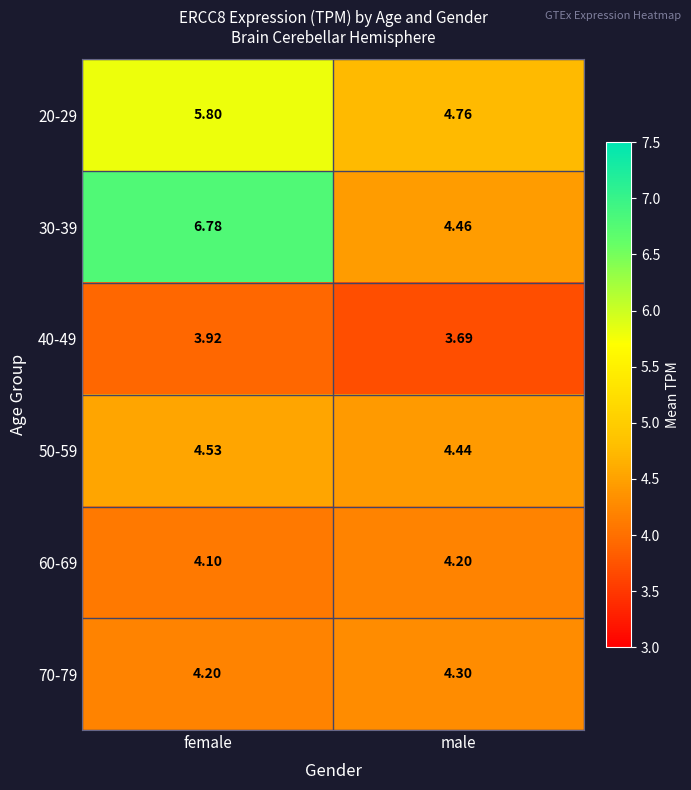

Which series has the widest spread of values?

30-39